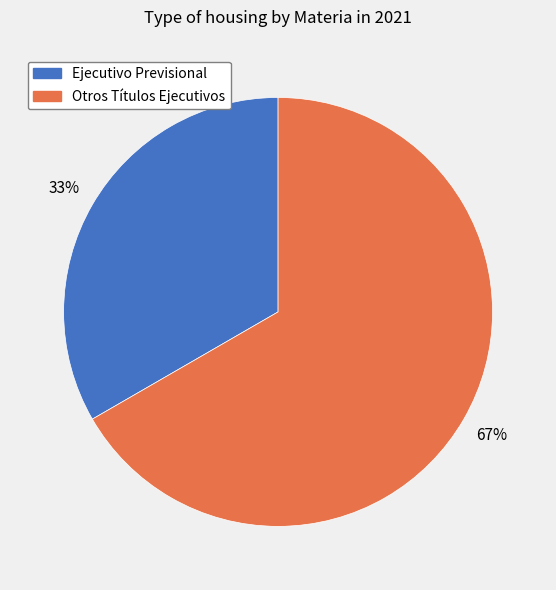

What is the ratio of the value at Otros Títulos Ejecutivos to the value at Ejecutivo Previsional?

2.0